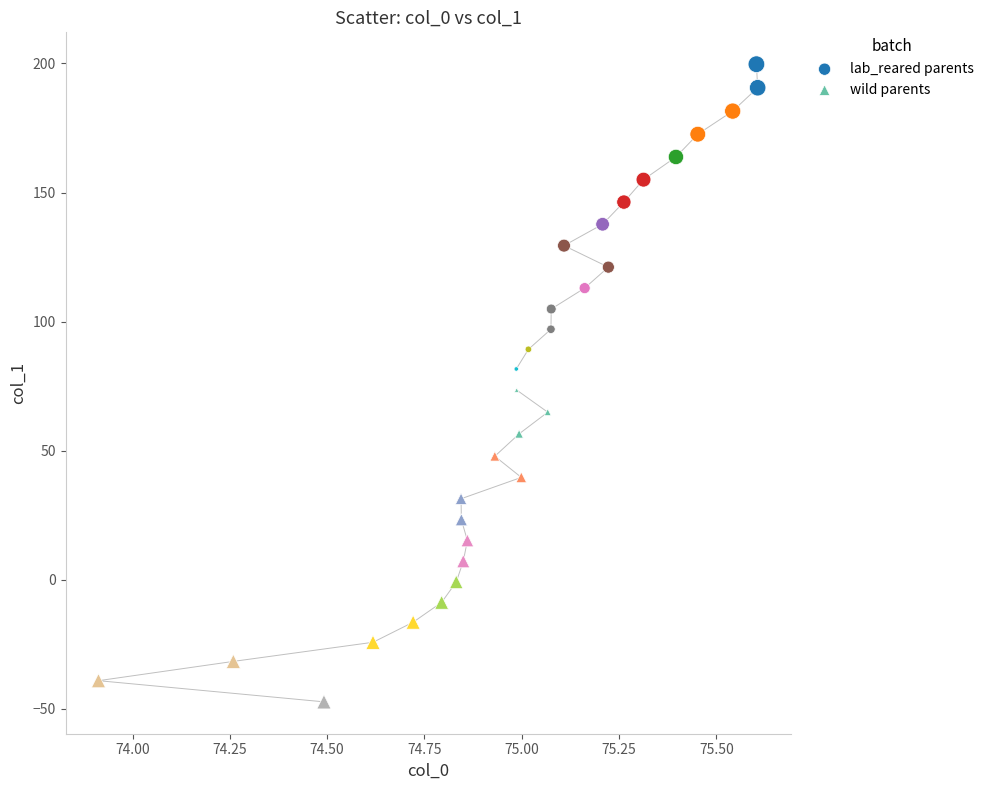

Which series has the widest spread of Y values?

wild parents